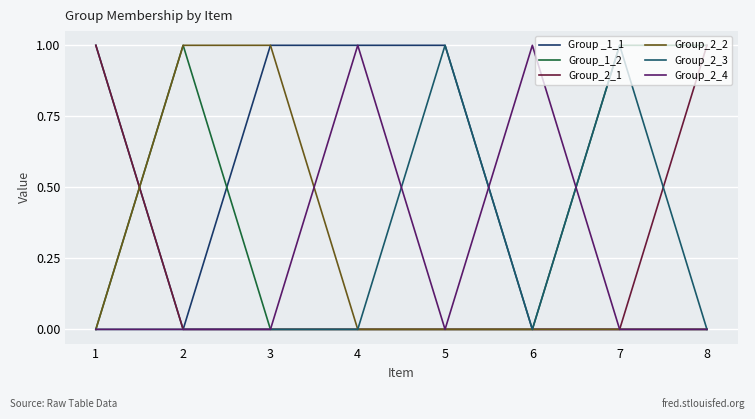

What is the spread (max minus min) of values at 6?

1